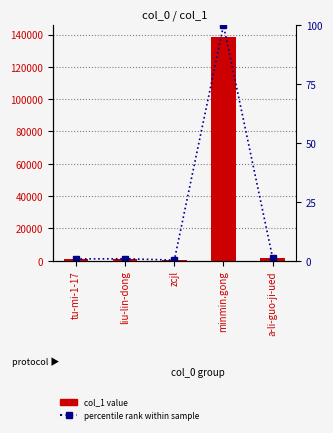

Which series has the largest total across all categories?

col_1 value